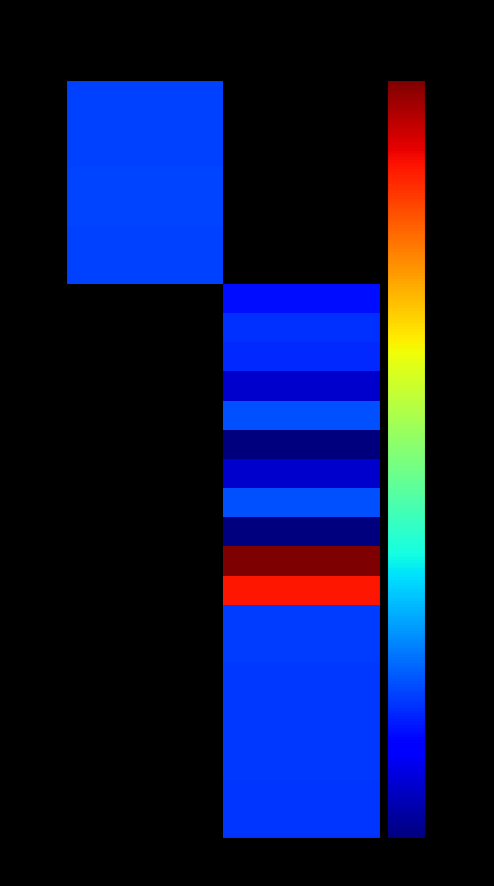

Is it true that 300408 equals 90.0 at false?

False